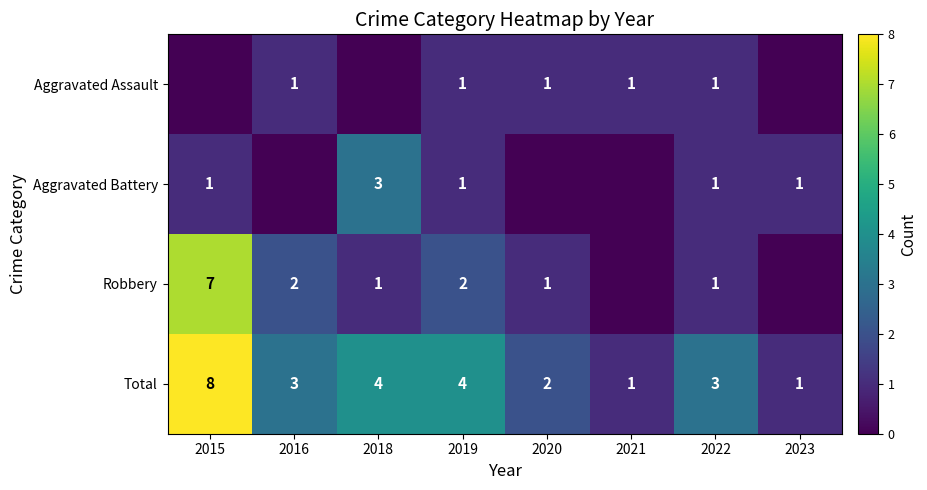

At which label does Total first exceed 3?

2015